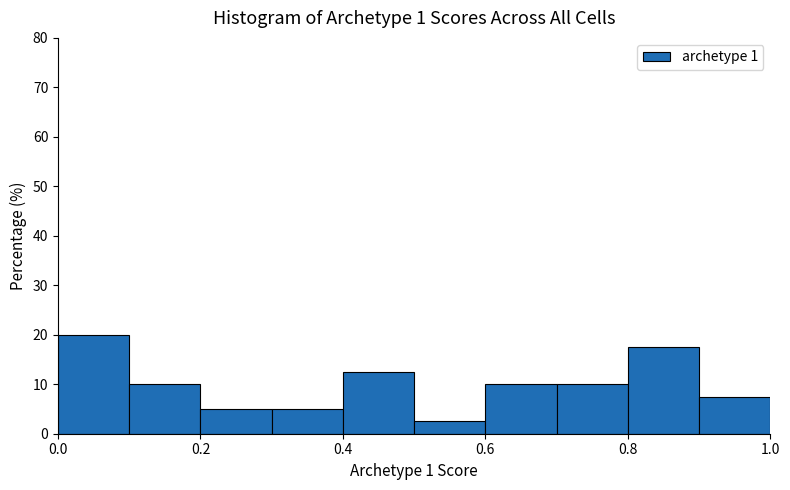

Reading left to right, list every bar in this chart as the range it spans on the x-axis followed by its height. The values are not printed on the chart, so give them approximately, as read against the axis.

0.0 to 0.1: 20
0.1 to 0.2: 10
0.2 to 0.3: 5
0.3 to 0.4: 5
0.4 to 0.5: 13
0.5 to 0.6: 3
0.6 to 0.7: 10
0.7 to 0.8: 10
0.8 to 0.9: 18
0.9 to 1.0: 8